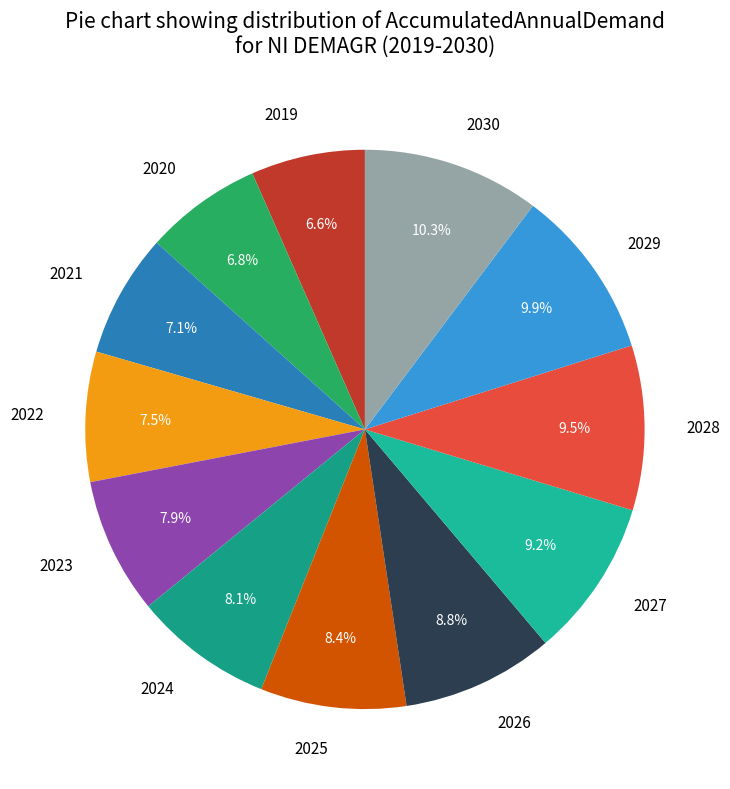

To the nearest percent, what portion does 2027 represent?

9%